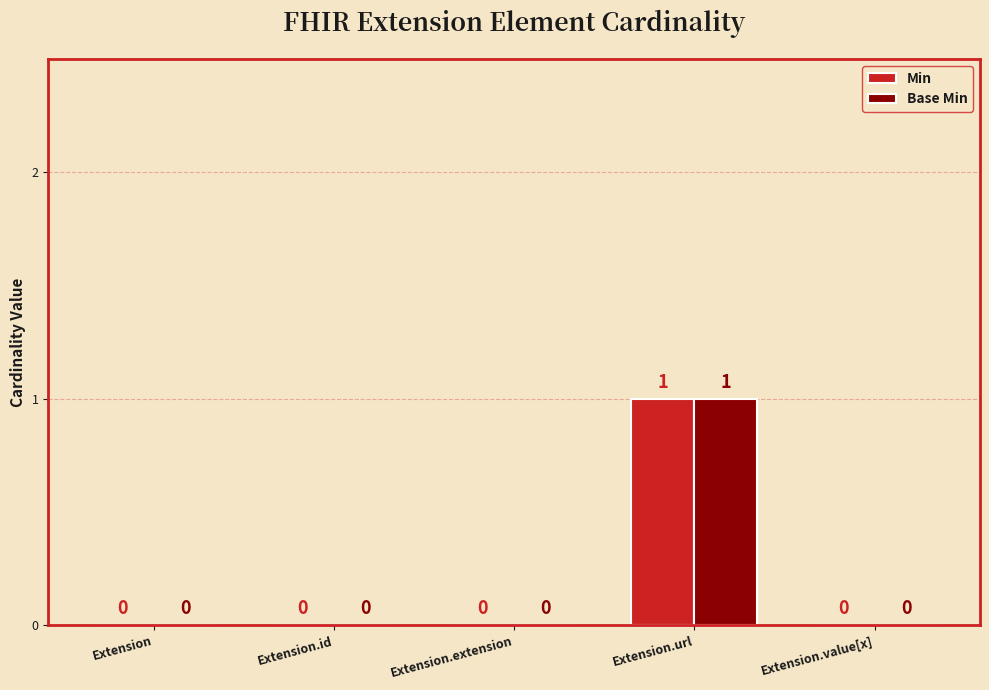

Is the value of Min at Extension greater than the value of Base Min at Extension.url?

No